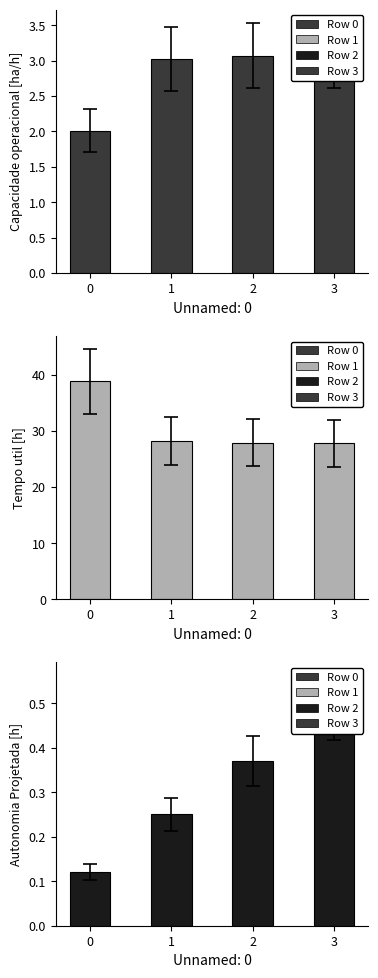

Which has a higher value, 2 or 3?

3